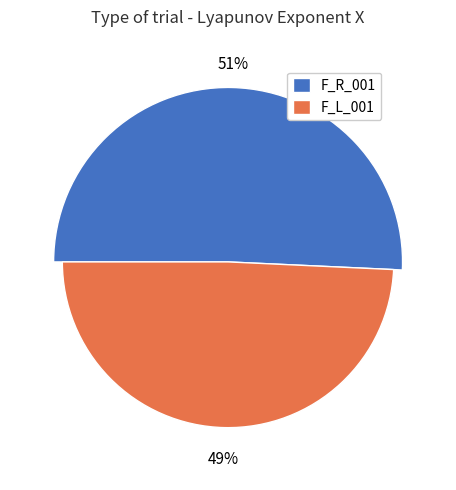

How many segments does this pie chart have?

2